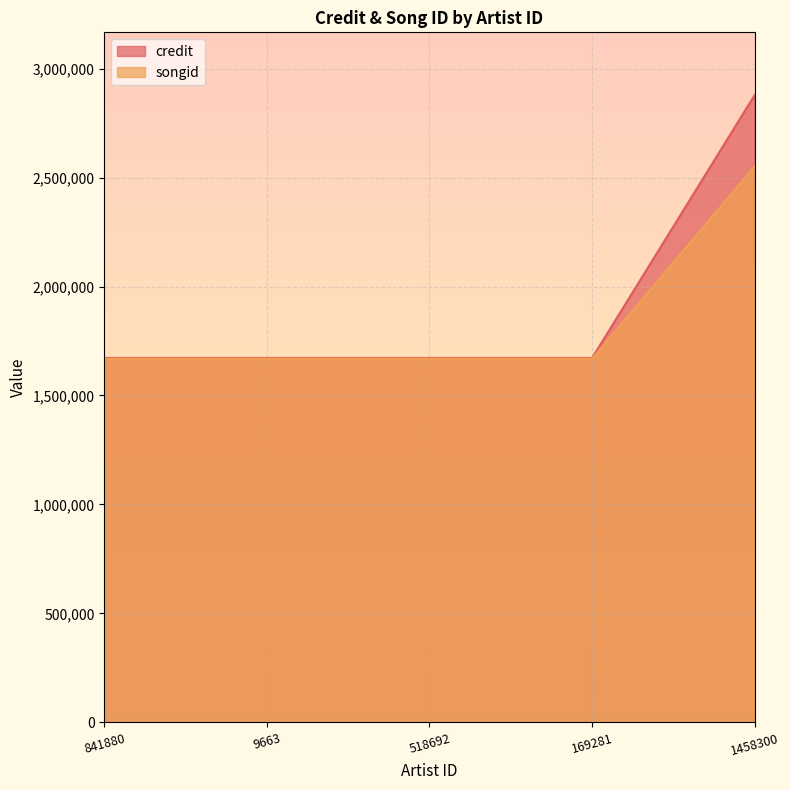

Is it true that credit equals 2743063 at 169281?

False